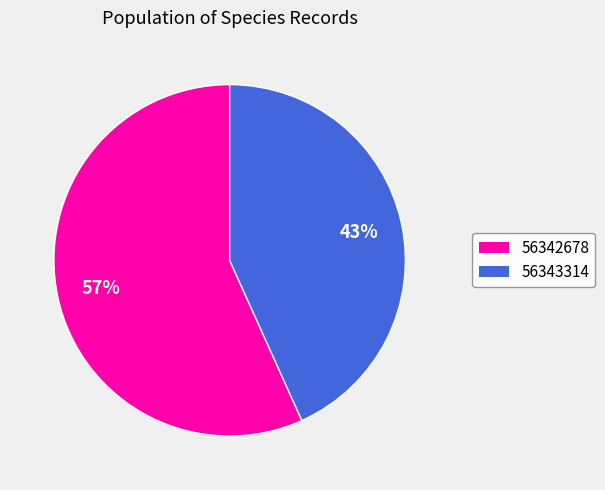

Count the number of slices in the pie.

2